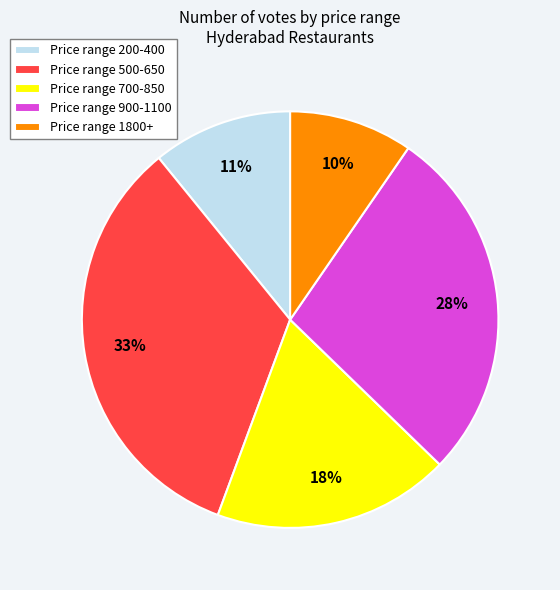

Is it true that Price range 700-850 is 18% of the pie?

True